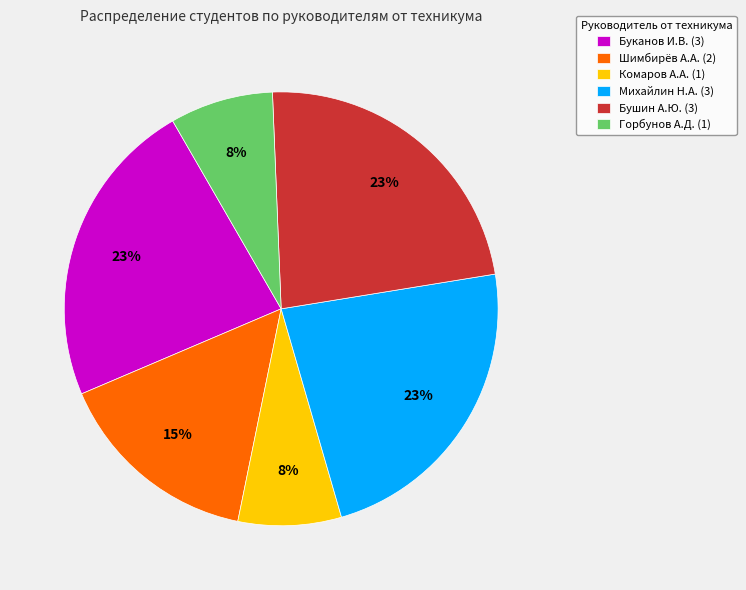

How many slices are in this pie chart?

6